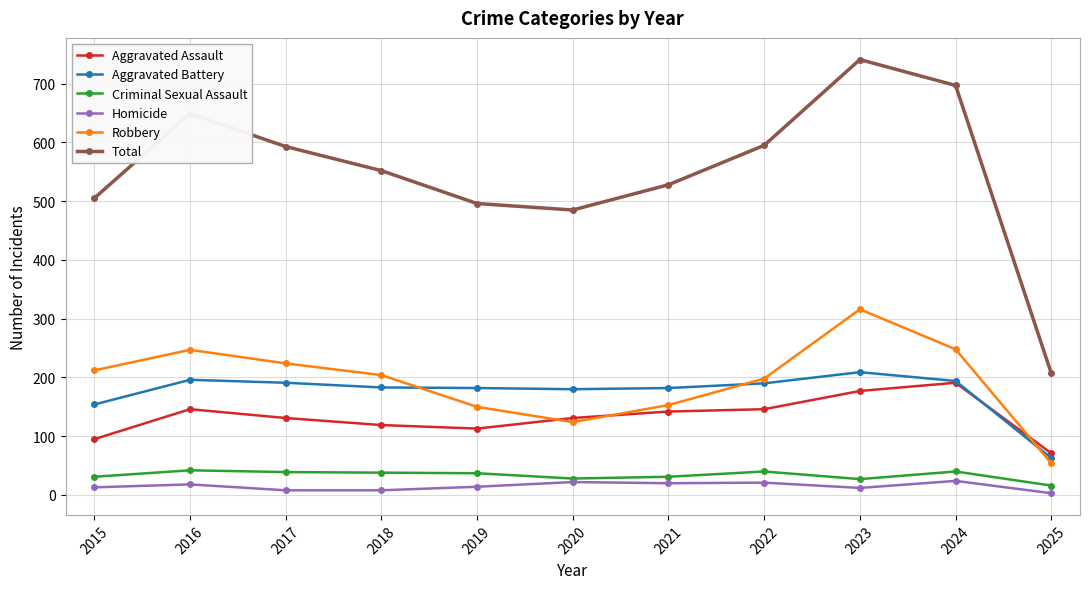

The Total series shows 320 at 2020. True or false?

False